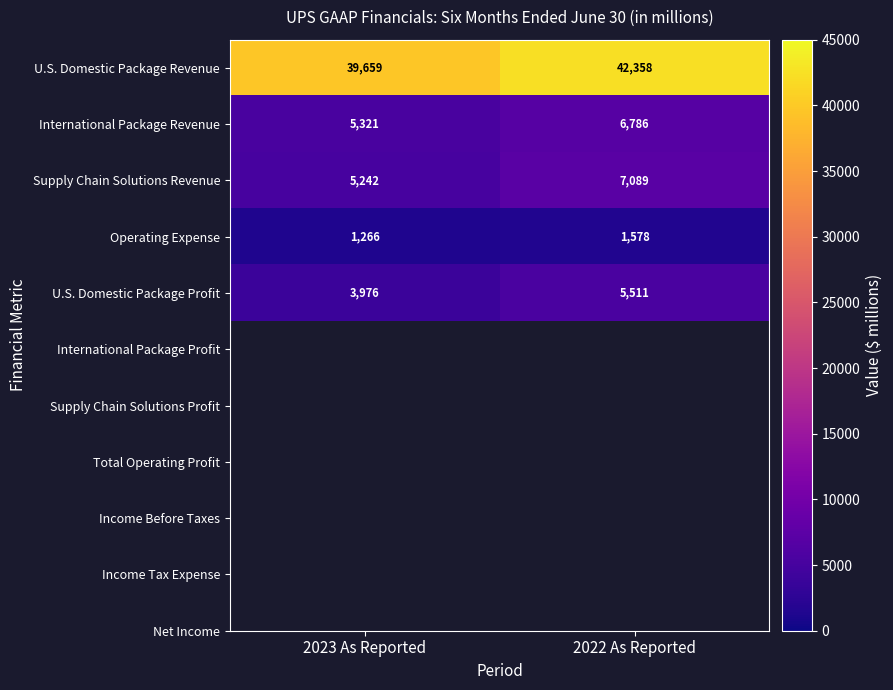

Which category has the lowest value across all series?

2023 As Reported